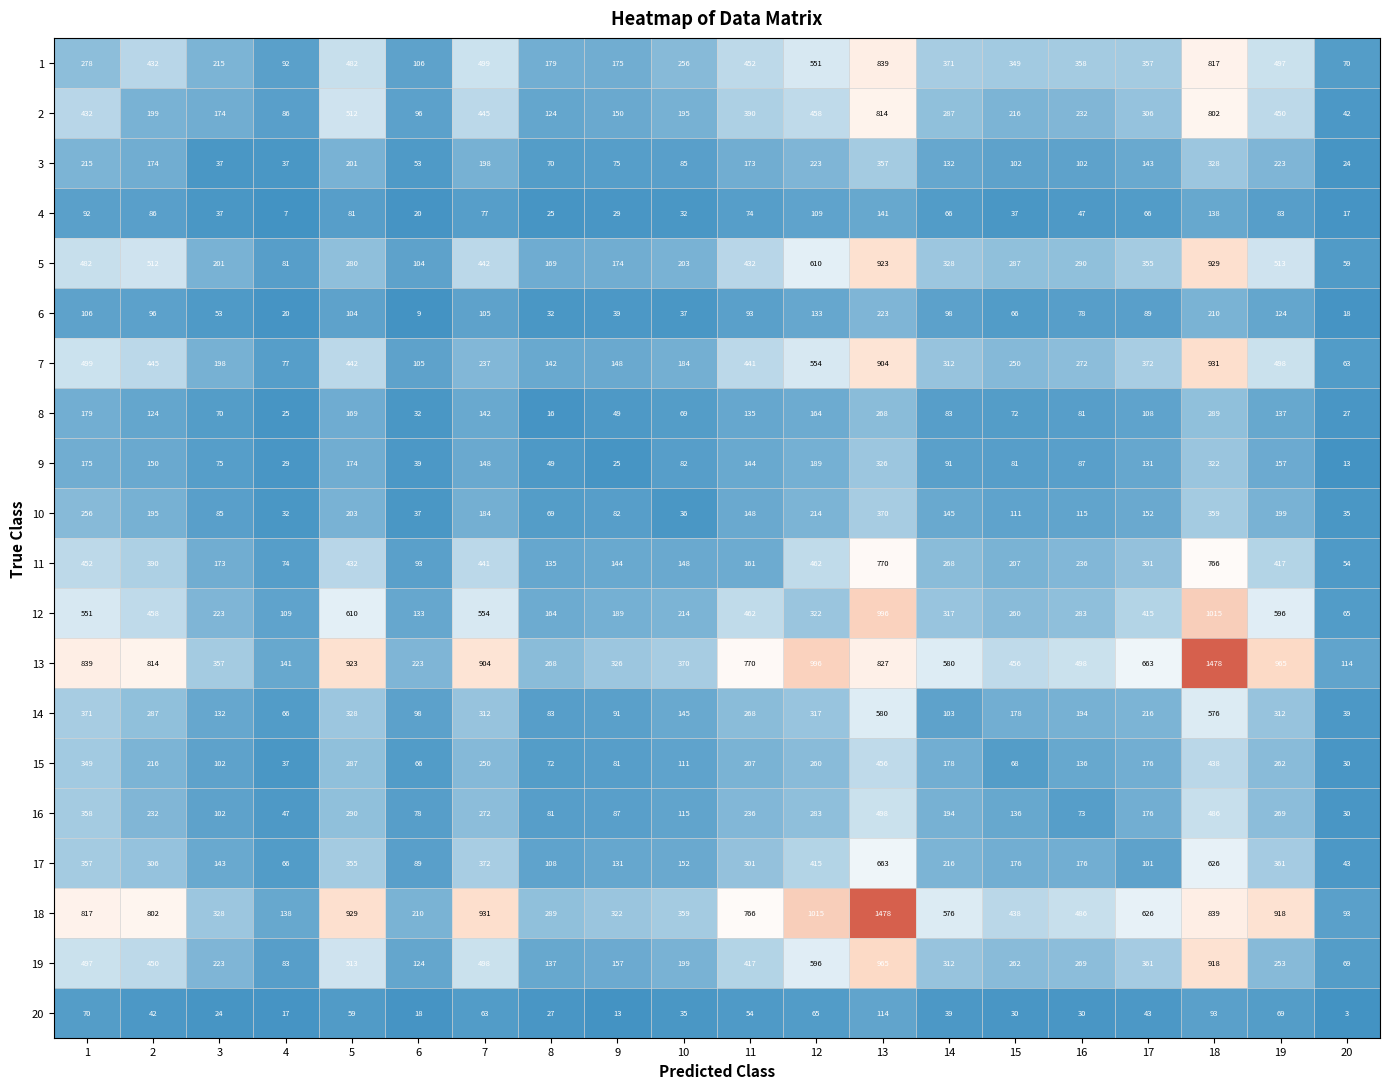

At which label is 7 closest to 497?

19